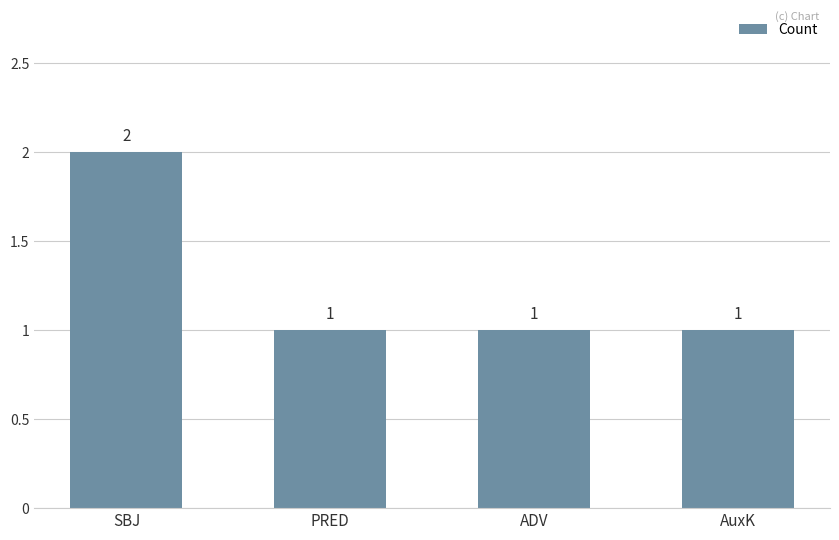

Count the values in the range 1 to 2.

4